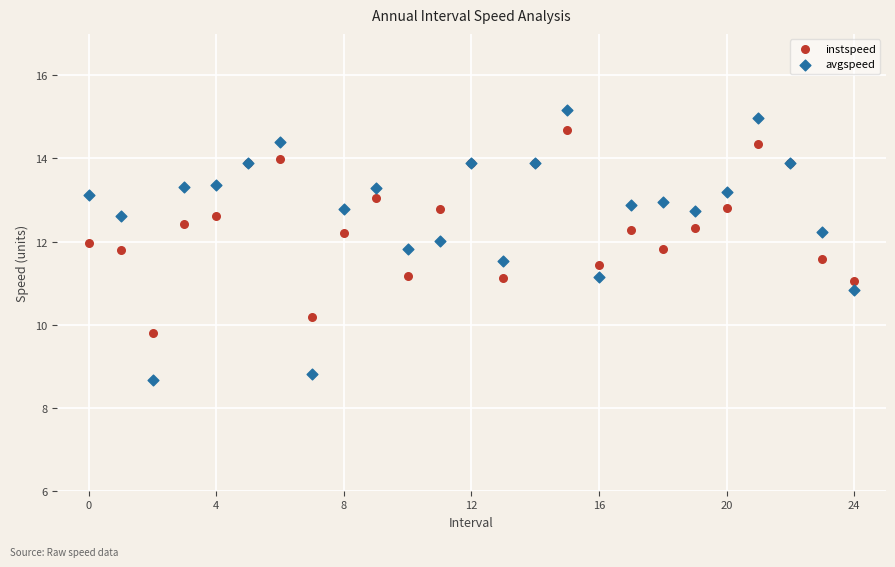

Which series contains the lowest Y value?

avgspeed